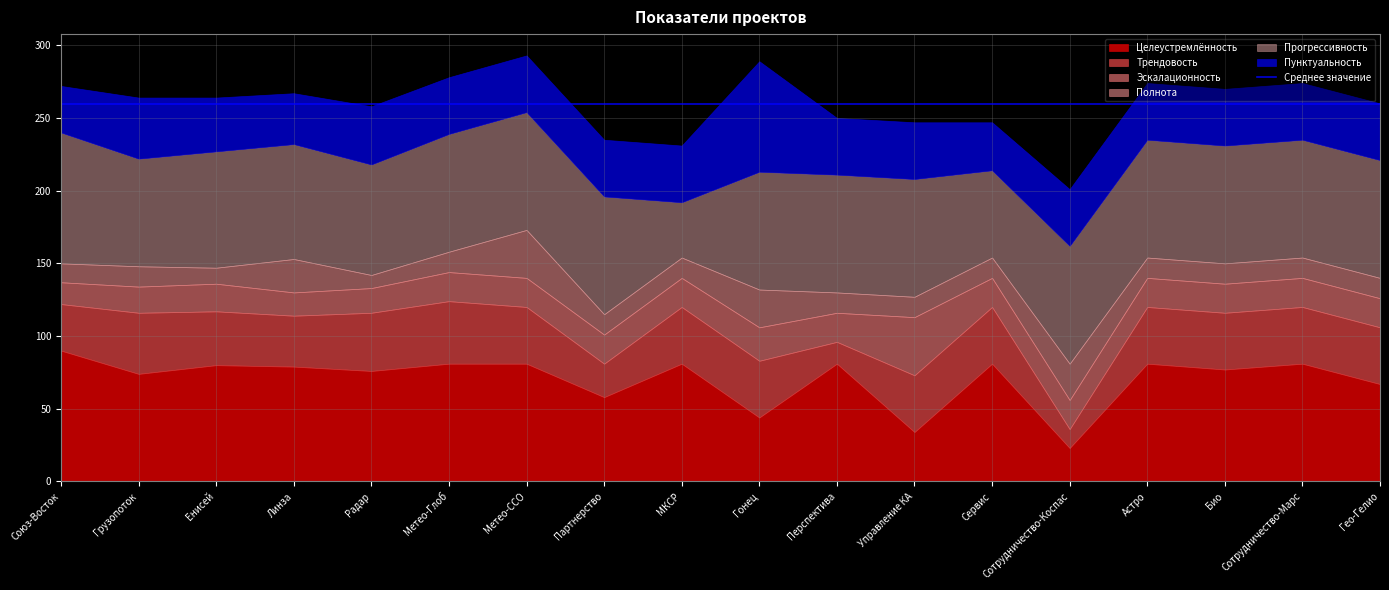

At which label does Пунктуальность reach its minimum?

Союз-Восток